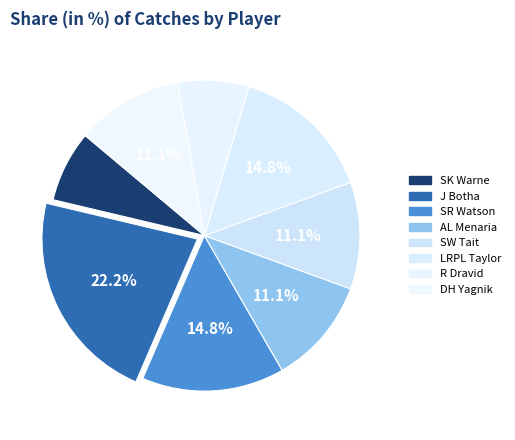

Count the number of slices in the pie.

8